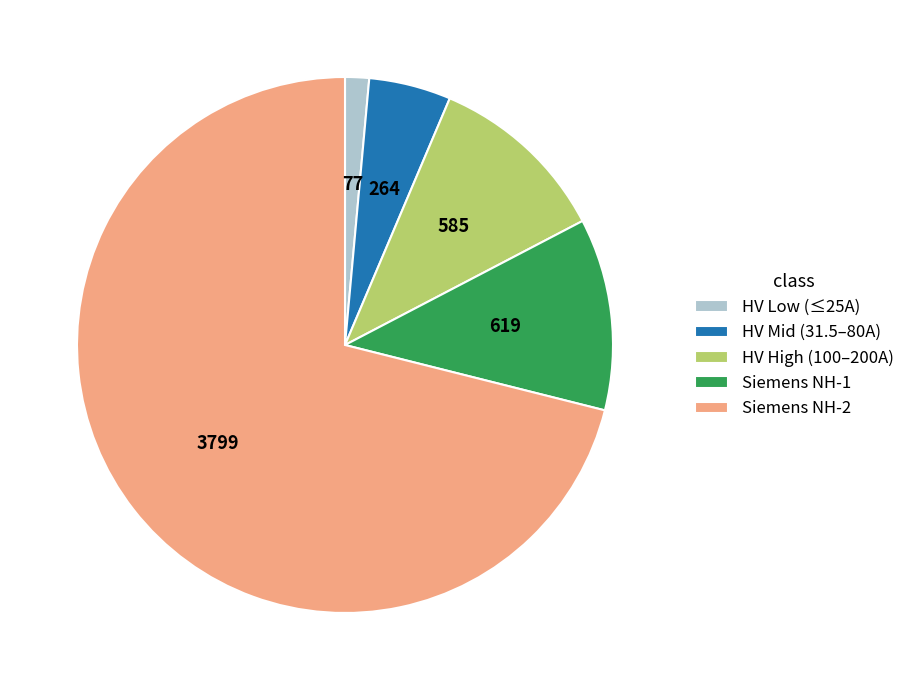

Count the number of slices in the pie.

5